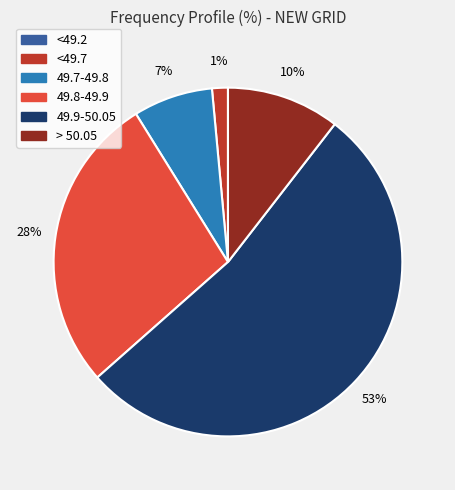

Which slice is the largest?

49.9-50.05